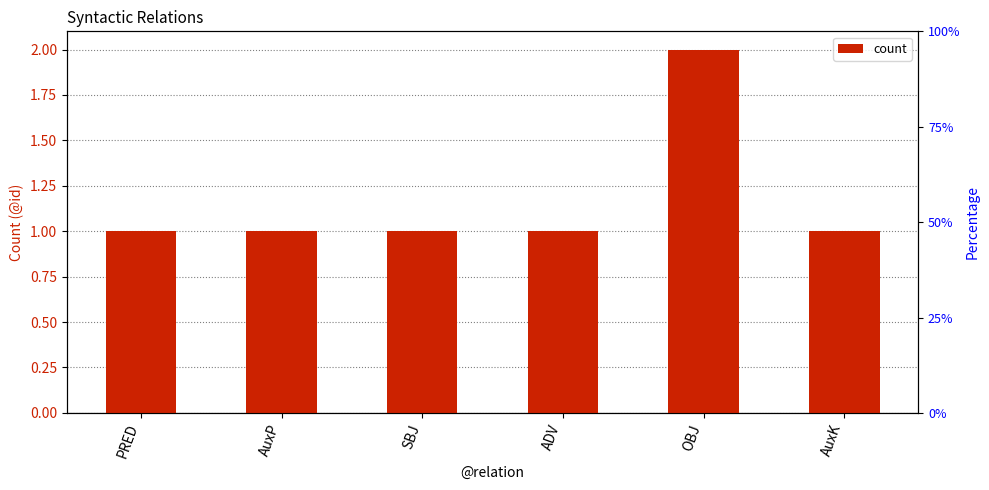

What is the maximum value shown in the chart?

2